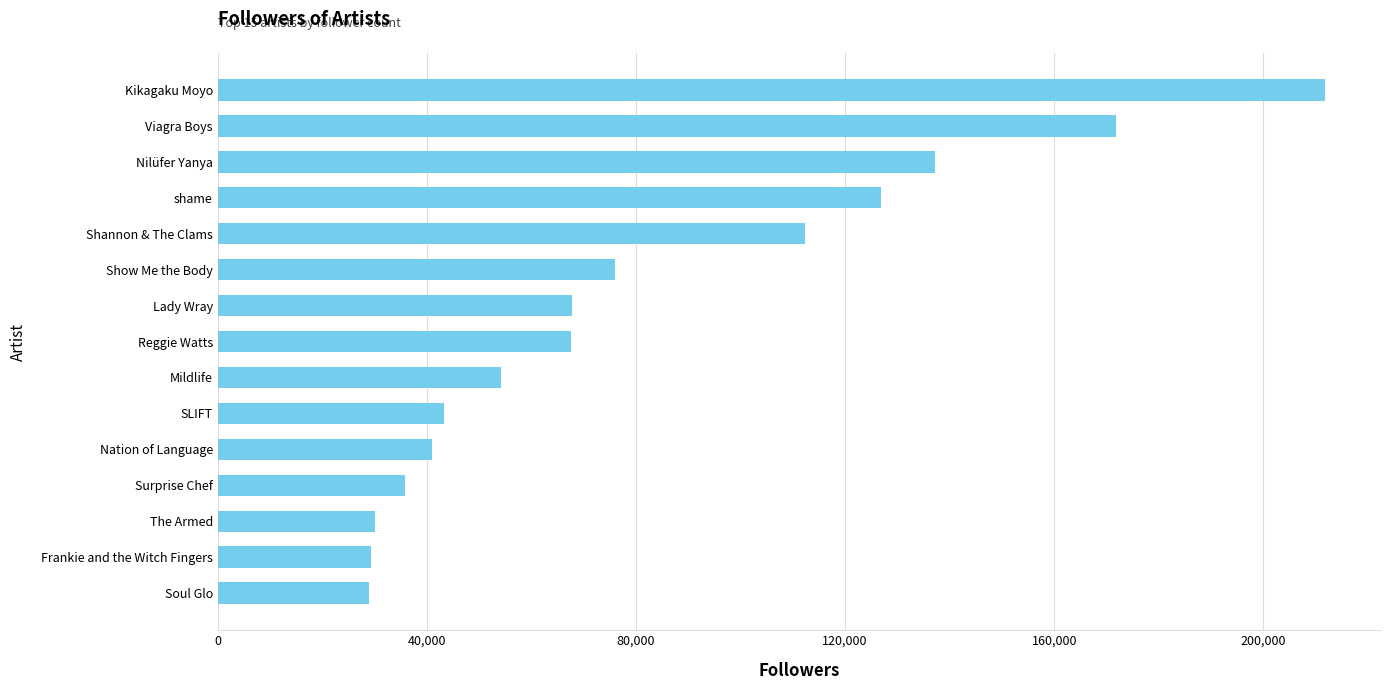

What is the difference between the maximum and second lowest values?

182374